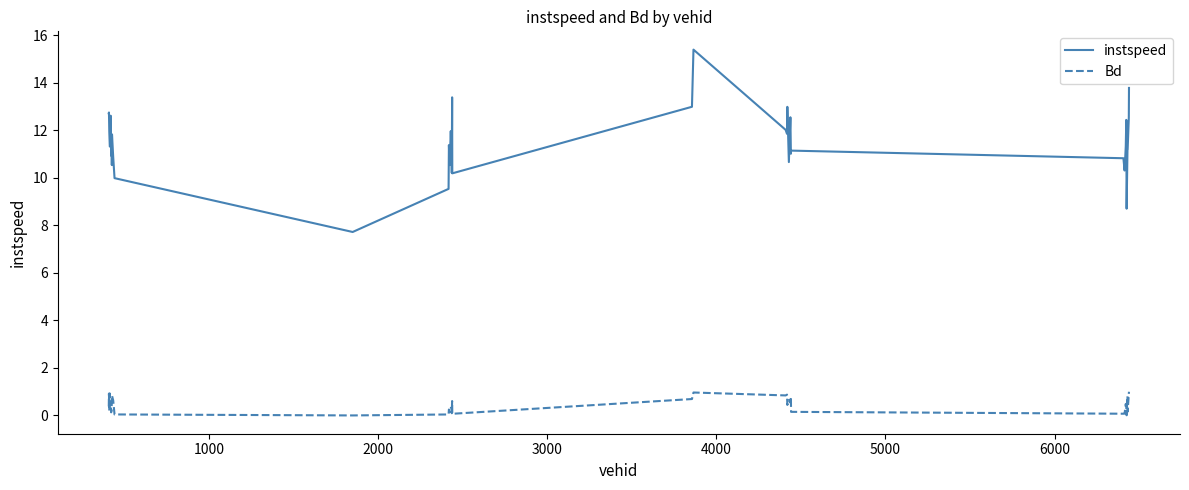

Count the number of data series in this chart.

2